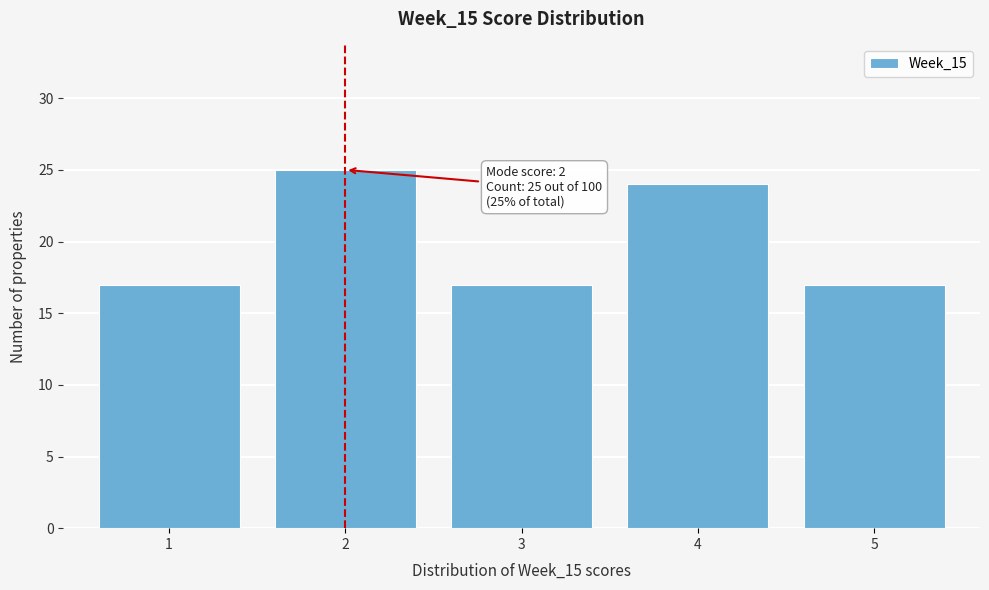

Reading right to left, transcribe all the data shown in this chart.

5=17	4=24	3=17	2=25	1=17